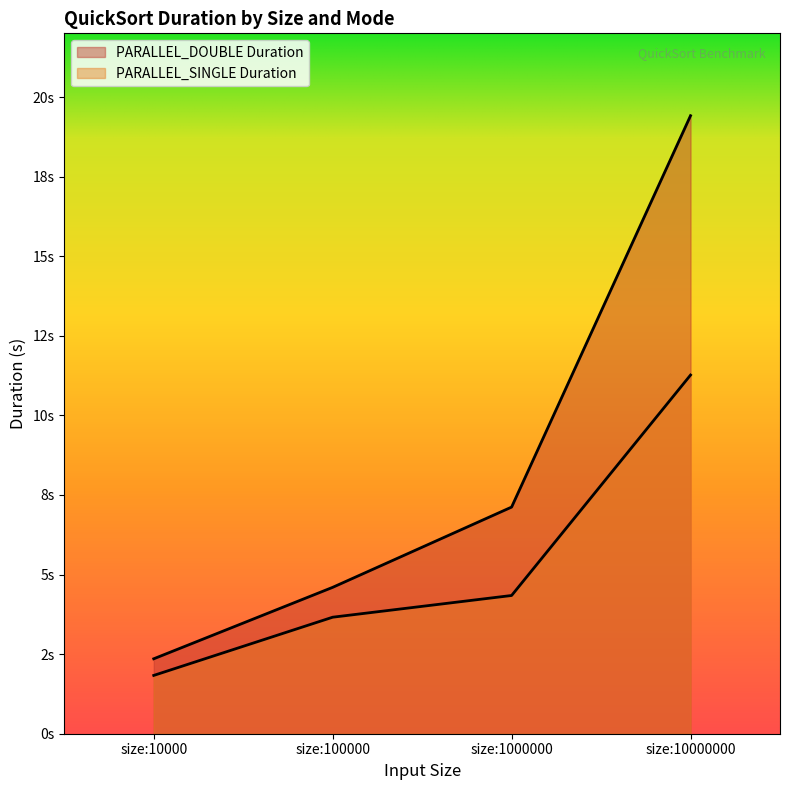

True or false: PARALLEL_SINGLE Duration and PARALLEL_DOUBLE Duration intersect in this chart.

False